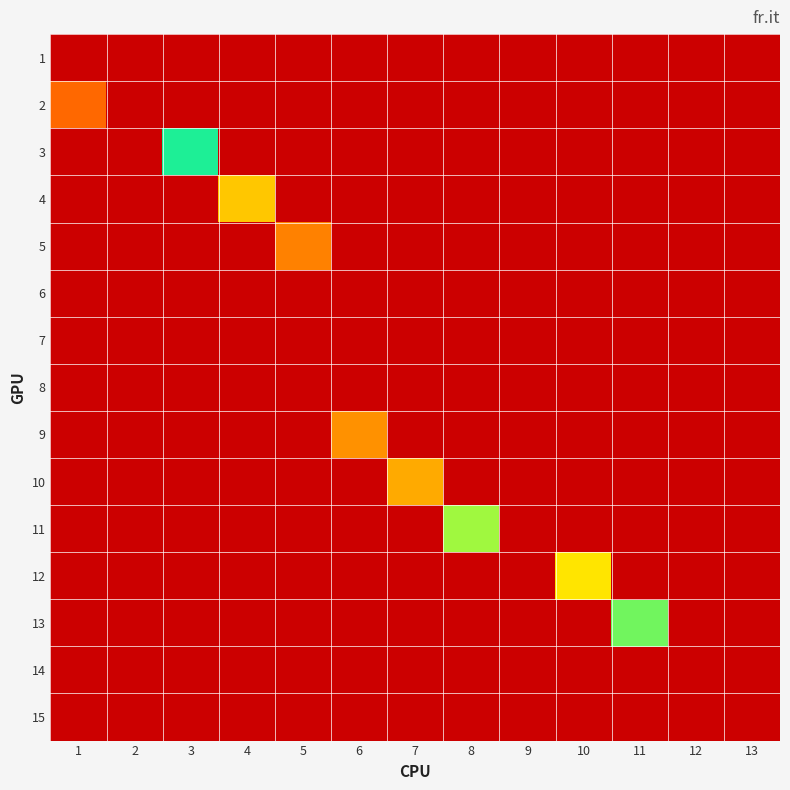

Between 11 and 3, which is larger?

11